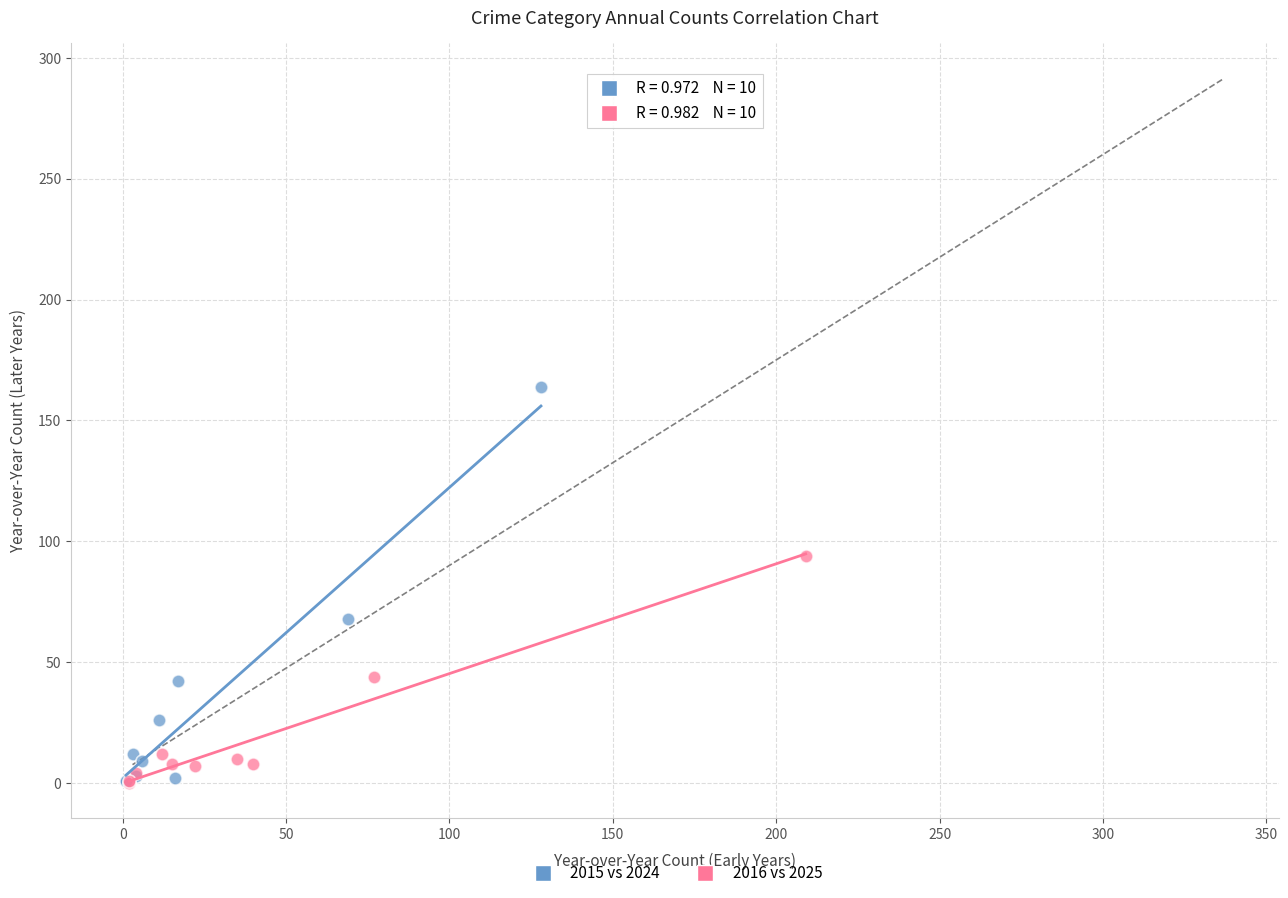

Which series contains the highest Y value?

2015 vs 2024